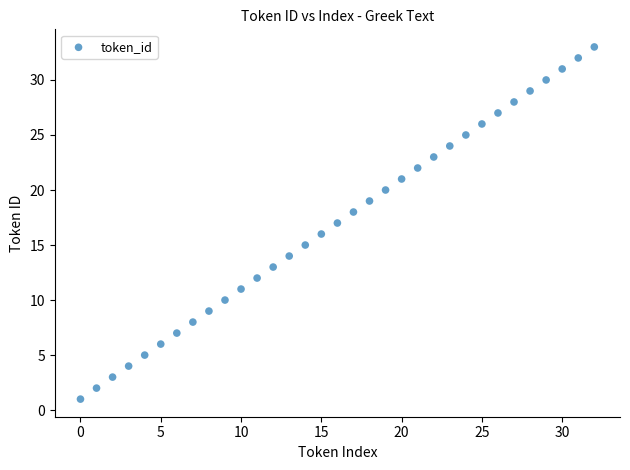

What is the range of Y values (max minus min)?

32